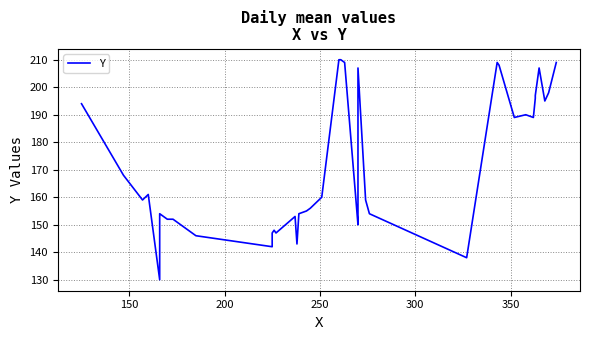

True or false: there are more than 2 points higher than both neighbors.

True